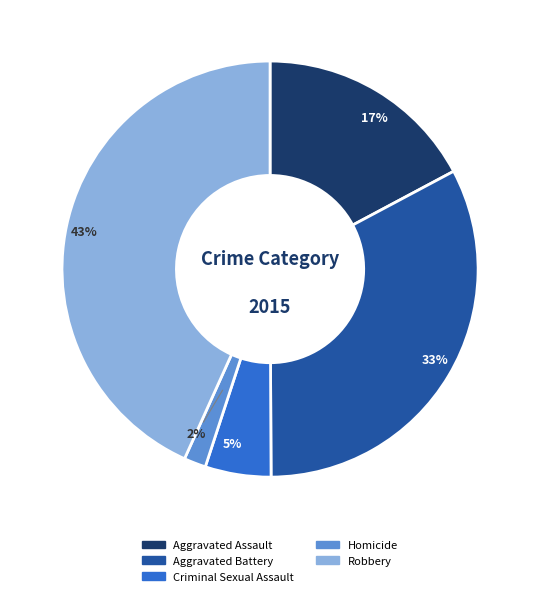

Count the number of slices in the pie.

5